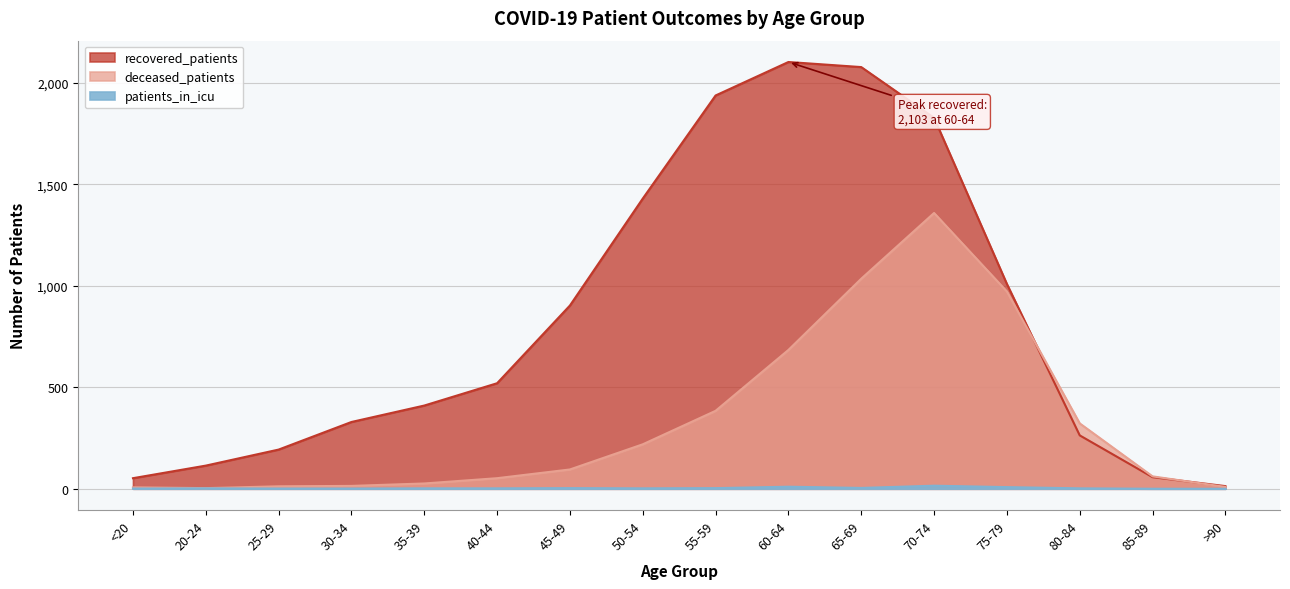

Reading left to right, what are all the values shown in this chart?

recovered_patients: 52	114	193	329	410	520	903	1430	1938	2103	2078	1828	1009	263	57	13
deceased_patients: 7	3	12	14	26	52	95	219	384	684	1035	1359	972	322	61	9
patients_in_icu: 1	2	1	1	2	2	3	2	3	10	4	15	8	2	0	0